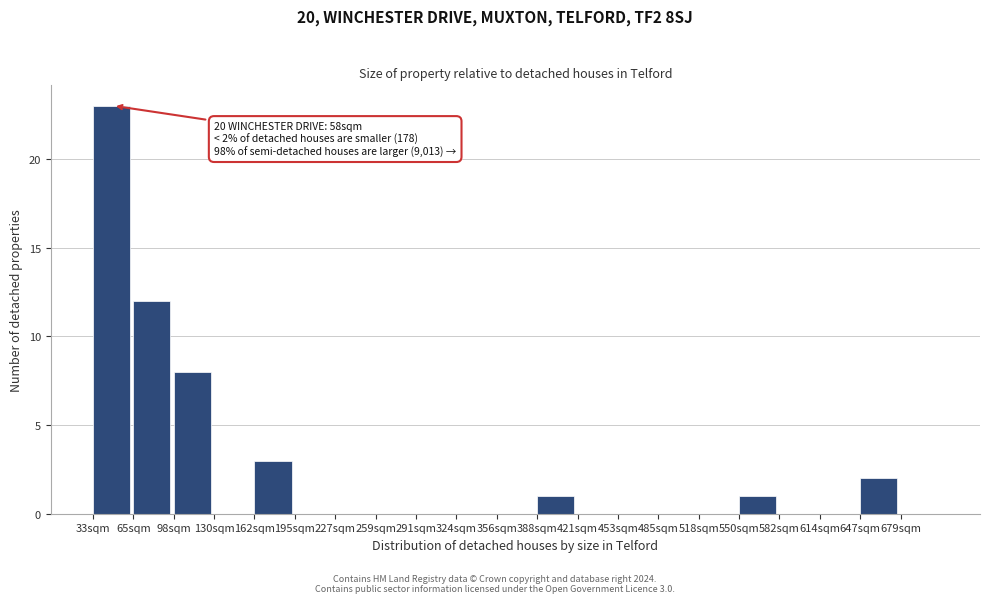

Reading left to right, extract all data points from this chart.

33sqm=23	65sqm=12	98sqm=8	130sqm=0	162sqm=3	195sqm=0	227sqm=0	259sqm=0	291sqm=0	324sqm=0	356sqm=0	388sqm=1	421sqm=0	453sqm=0	485sqm=0	518sqm=0	550sqm=1	582sqm=0	614sqm=0	647sqm=2	679sqm=0